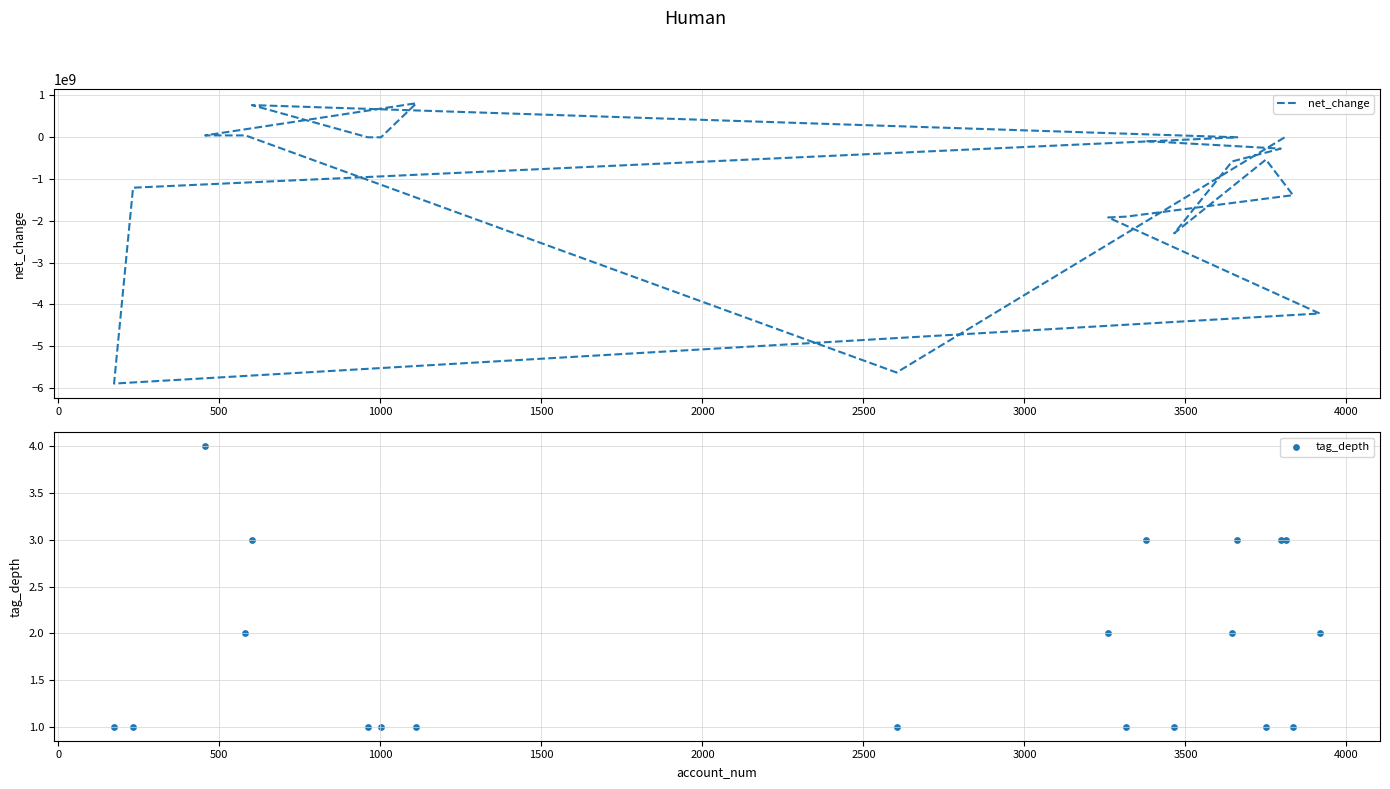

Which series has the widest spread of Y values?

net_change